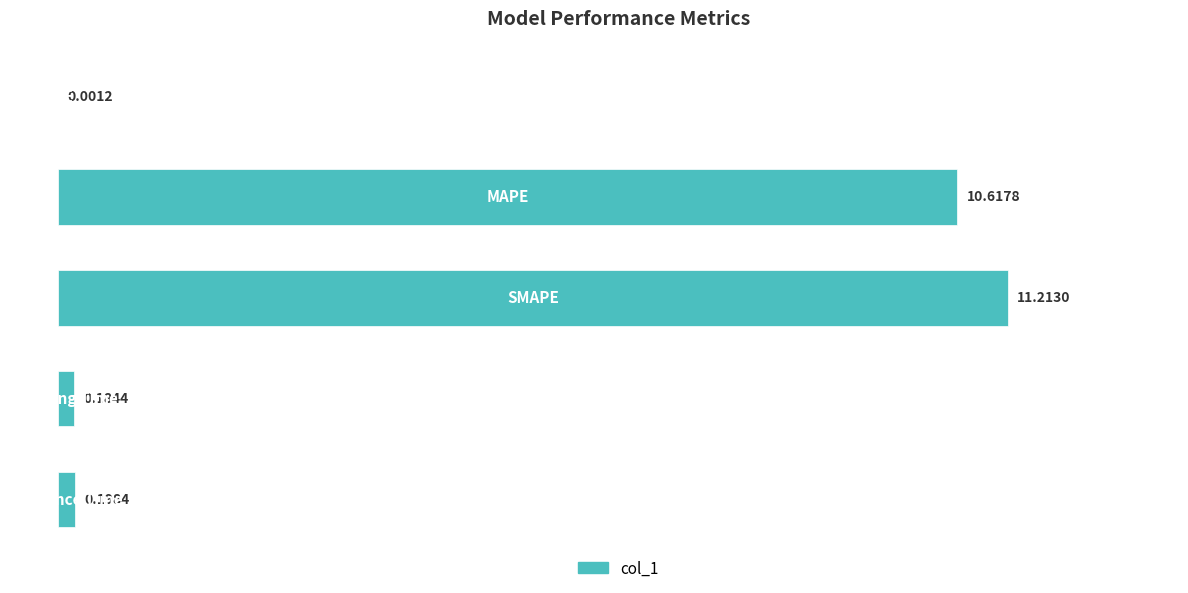

What is the sum of all values?

22.2